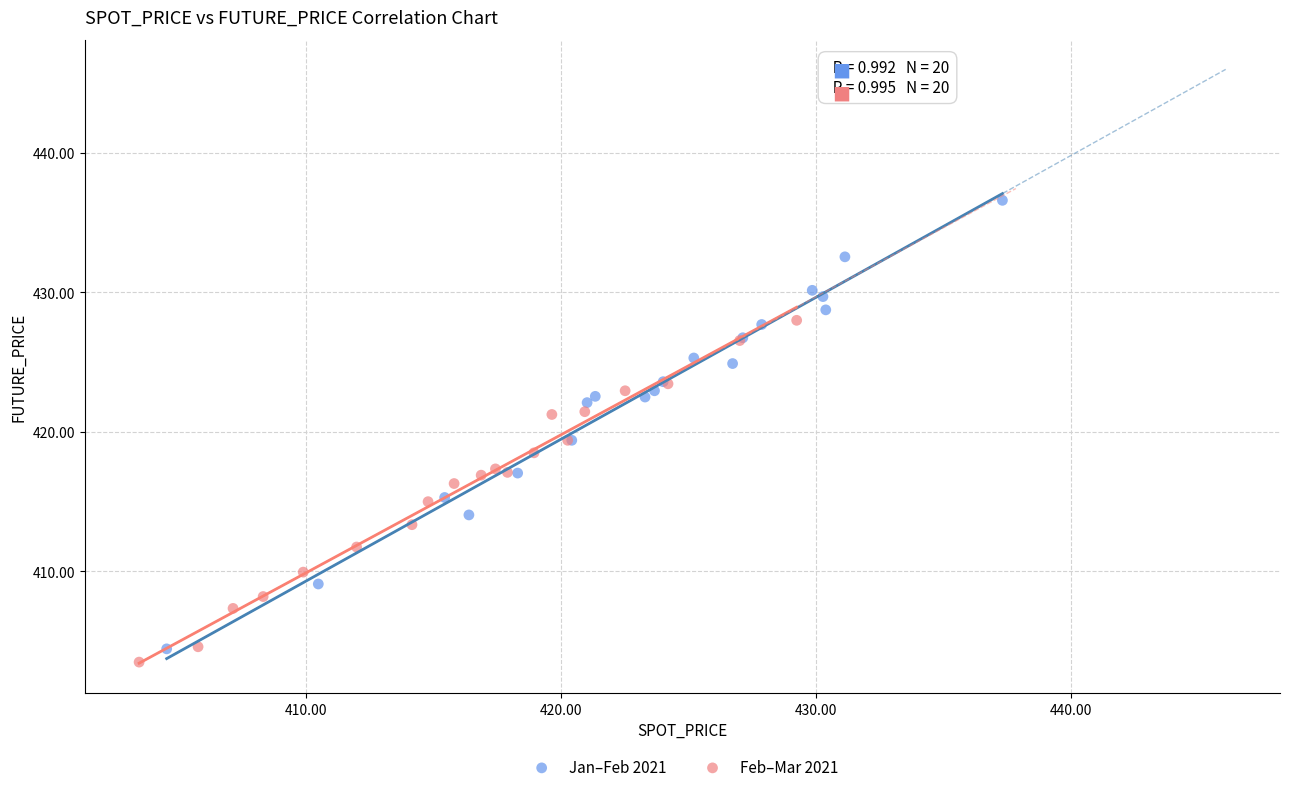

Which series has the widest spread of Y values?

Jan–Feb 2021